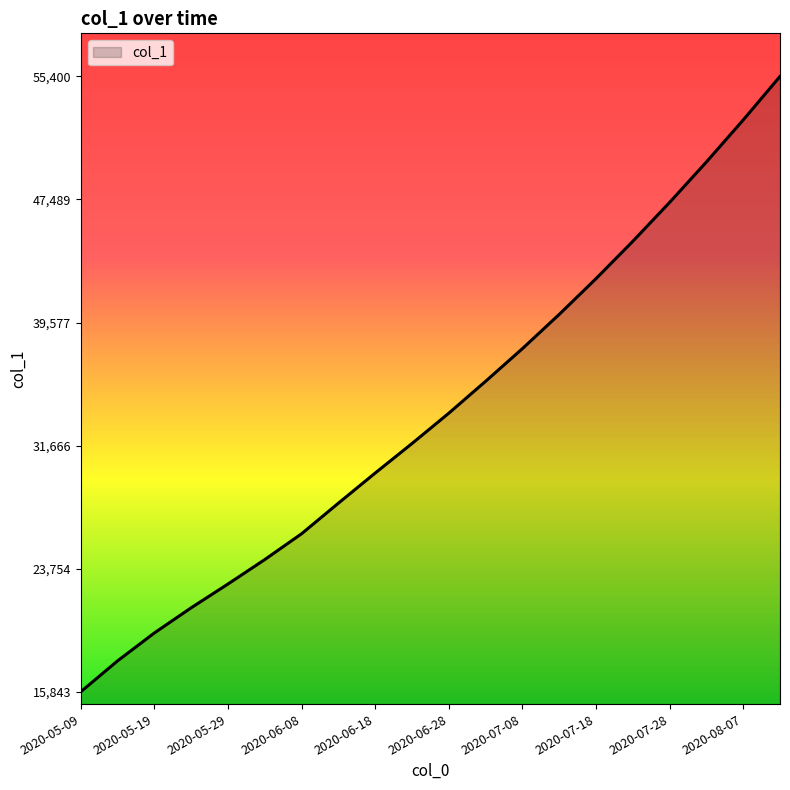

What is the smallest value displayed?

15842.6